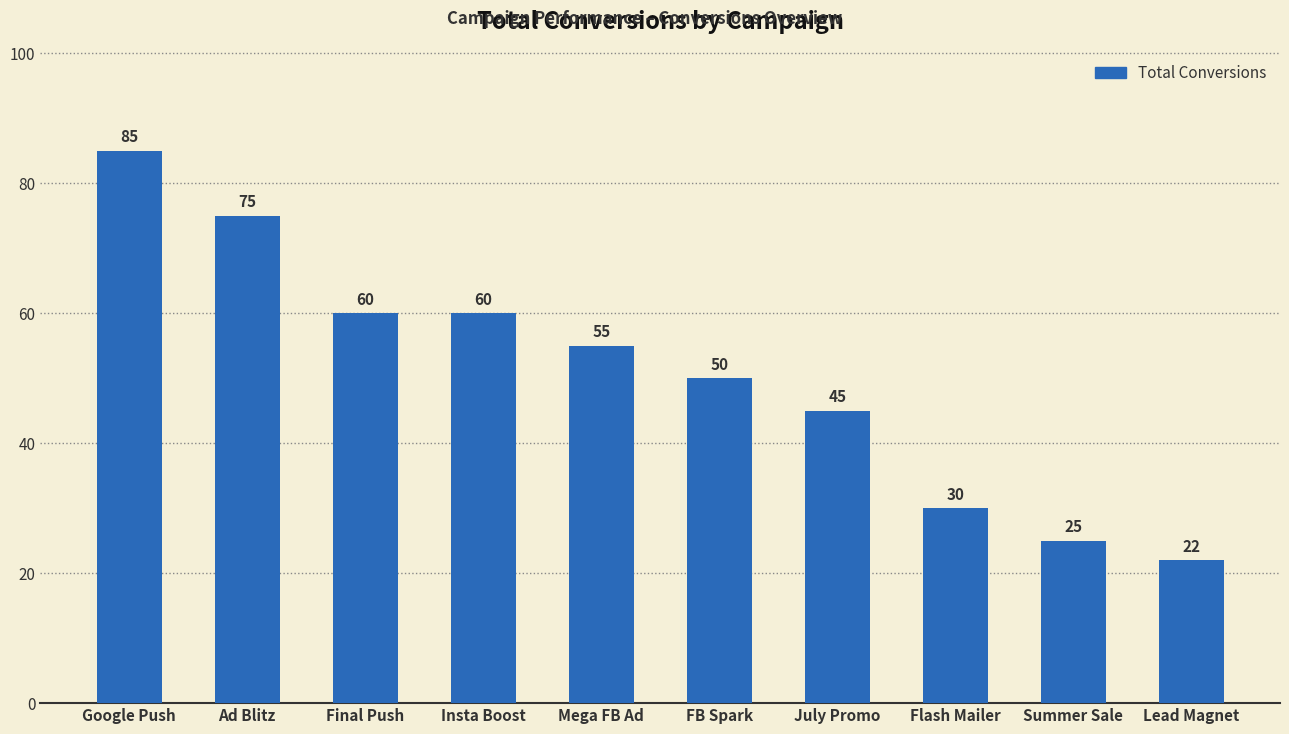

Approximately how many times larger is the value at FB Spark compared to Final Push?

0.8